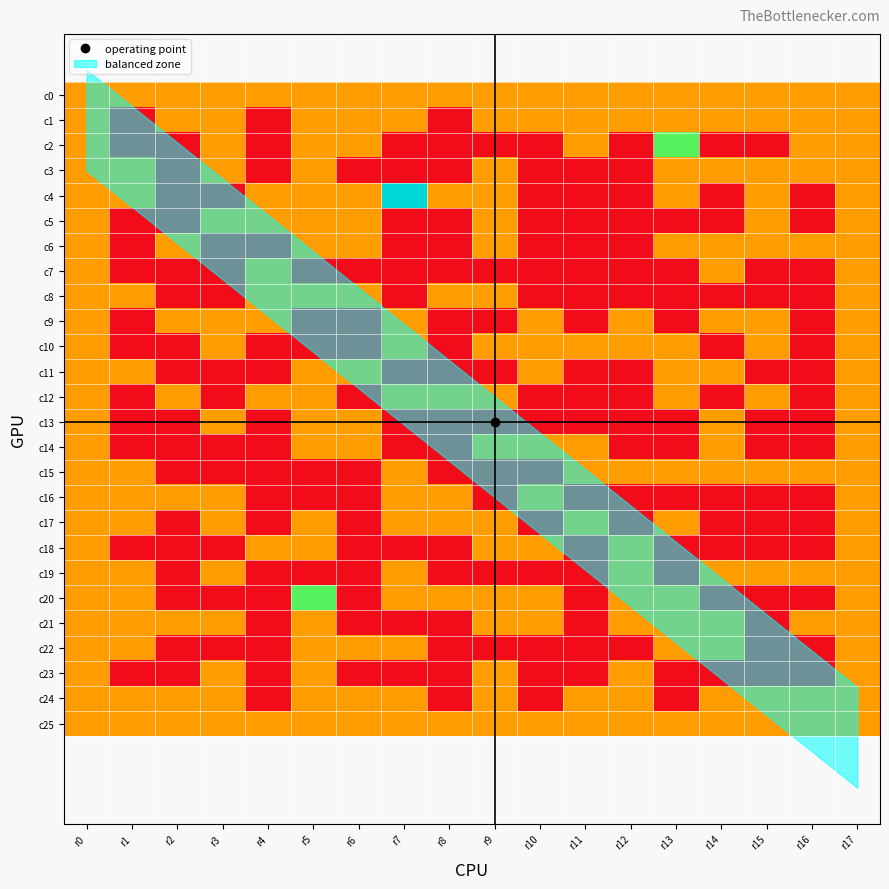

Reading left to right, what are all the values shown in this chart?

c0: r0=1	r1=1	r2=1	r3=1	r4=1	r5=1	r6=1	r7=1	r8=1	r9=1	r10=1	r11=1	r12=1	r13=1	r14=1	r15=1	r16=1	r17=1
c1: r0=1	r1=0	r2=1	r3=1	r4=0	r5=1	r6=1	r7=1	r8=0	r9=1	r10=1	r11=1	r12=1	r13=1	r14=1	r15=1	r16=1	r17=1
c2: r0=1	r1=0	r2=0	r3=1	r4=0	r5=1	r6=1	r7=0	r8=0	r9=0	r10=0	r11=1	r12=0	r13=2	r14=0	r15=0	r16=1	r17=1
c3: r0=1	r1=1	r2=0	r3=1	r4=0	r5=1	r6=0	r7=0	r8=0	r9=1	r10=0	r11=0	r12=0	r13=1	r14=1	r15=1	r16=1	r17=1
c4: r0=1	r1=1	r2=0	r3=0	r4=1	r5=1	r6=1	r7=3	r8=1	r9=1	r10=0	r11=0	r12=0	r13=1	r14=0	r15=1	r16=0	r17=1
c5: r0=1	r1=0	r2=0	r3=1	r4=1	r5=1	r6=1	r7=0	r8=0	r9=1	r10=0	r11=0	r12=0	r13=0	r14=0	r15=1	r16=0	r17=1
c6: r0=1	r1=0	r2=1	r3=0	r4=0	r5=1	r6=1	r7=0	r8=0	r9=1	r10=0	r11=0	r12=0	r13=1	r14=1	r15=1	r16=1	r17=1
c7: r0=1	r1=0	r2=0	r3=0	r4=1	r5=0	r6=0	r7=0	r8=0	r9=0	r10=0	r11=0	r12=0	r13=0	r14=1	r15=0	r16=0	r17=1
c8: r0=1	r1=1	r2=0	r3=0	r4=1	r5=1	r6=1	r7=0	r8=1	r9=1	r10=0	r11=0	r12=0	r13=0	r14=0	r15=0	r16=0	r17=1
c9: r0=1	r1=0	r2=1	r3=1	r4=1	r5=0	r6=0	r7=1	r8=0	r9=0	r10=1	r11=0	r12=1	r13=0	r14=1	r15=1	r16=0	r17=1
c10: r0=1	r1=0	r2=0	r3=1	r4=0	r5=0	r6=0	r7=1	r8=0	r9=1	r10=1	r11=1	r12=1	r13=1	r14=0	r15=1	r16=0	r17=1
c11: r0=1	r1=1	r2=0	r3=0	r4=0	r5=1	r6=1	r7=0	r8=0	r9=0	r10=1	r11=0	r12=0	r13=1	r14=1	r15=0	r16=0	r17=1
c12: r0=1	r1=0	r2=1	r3=0	r4=1	r5=1	r6=0	r7=1	r8=1	r9=1	r10=0	r11=0	r12=0	r13=1	r14=0	r15=1	r16=0	r17=1
c13: r0=1	r1=0	r2=0	r3=1	r4=0	r5=1	r6=1	r7=0	r8=0	r9=0	r10=0	r11=0	r12=0	r13=0	r14=1	r15=0	r16=0	r17=1
c14: r0=1	r1=0	r2=0	r3=0	r4=0	r5=1	r6=1	r7=0	r8=0	r9=1	r10=1	r11=1	r12=0	r13=0	r14=1	r15=0	r16=0	r17=1
c15: r0=1	r1=1	r2=0	r3=0	r4=0	r5=0	r6=0	r7=1	r8=0	r9=0	r10=0	r11=1	r12=1	r13=1	r14=1	r15=1	r16=1	r17=1
c16: r0=1	r1=1	r2=1	r3=1	r4=0	r5=0	r6=0	r7=1	r8=1	r9=0	r10=1	r11=0	r12=0	r13=0	r14=0	r15=0	r16=0	r17=1
c17: r0=1	r1=1	r2=0	r3=1	r4=0	r5=1	r6=0	r7=1	r8=1	r9=1	r10=0	r11=1	r12=0	r13=1	r14=0	r15=0	r16=0	r17=1
c18: r0=1	r1=0	r2=0	r3=0	r4=1	r5=1	r6=0	r7=0	r8=0	r9=1	r10=1	r11=0	r12=1	r13=0	r14=0	r15=0	r16=0	r17=1
c19: r0=1	r1=1	r2=0	r3=1	r4=0	r5=0	r6=0	r7=1	r8=0	r9=0	r10=0	r11=0	r12=1	r13=0	r14=1	r15=1	r16=1	r17=1
c20: r0=1	r1=1	r2=0	r3=0	r4=0	r5=2	r6=0	r7=1	r8=1	r9=1	r10=1	r11=0	r12=1	r13=1	r14=0	r15=0	r16=0	r17=1
c21: r0=1	r1=1	r2=1	r3=1	r4=0	r5=1	r6=0	r7=0	r8=0	r9=1	r10=1	r11=0	r12=1	r13=1	r14=1	r15=0	r16=1	r17=1
c22: r0=1	r1=1	r2=0	r3=0	r4=0	r5=1	r6=1	r7=1	r8=0	r9=0	r10=0	r11=0	r12=0	r13=1	r14=1	r15=0	r16=0	r17=1
c23: r0=1	r1=0	r2=0	r3=1	r4=0	r5=1	r6=0	r7=0	r8=0	r9=1	r10=0	r11=0	r12=1	r13=0	r14=0	r15=0	r16=0	r17=1
c24: r0=1	r1=1	r2=1	r3=1	r4=0	r5=1	r6=1	r7=1	r8=0	r9=1	r10=0	r11=1	r12=1	r13=0	r14=1	r15=1	r16=1	r17=1
c25: r0=1	r1=1	r2=1	r3=1	r4=1	r5=1	r6=1	r7=1	r8=1	r9=1	r10=1	r11=1	r12=1	r13=1	r14=1	r15=1	r16=1	r17=1